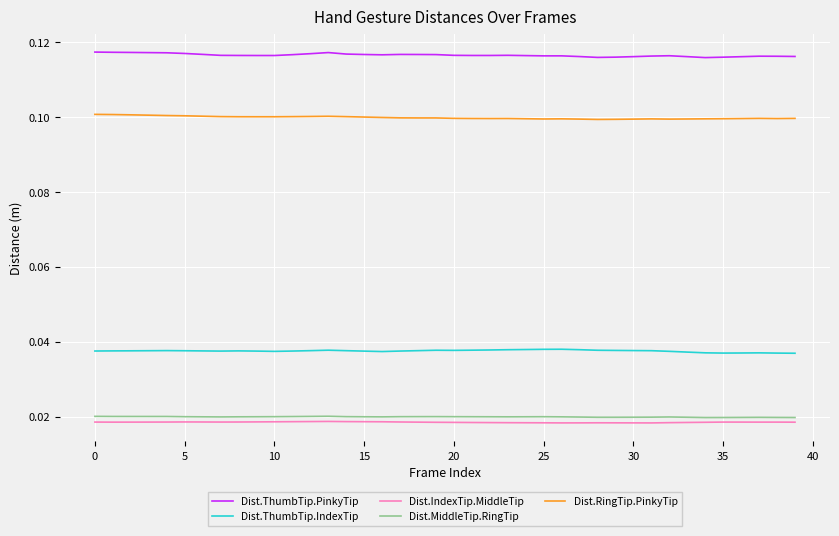

True or false: Dist.ThumbTip.PinkyTip and Dist.IndexTip.MiddleTip intersect in this chart.

False